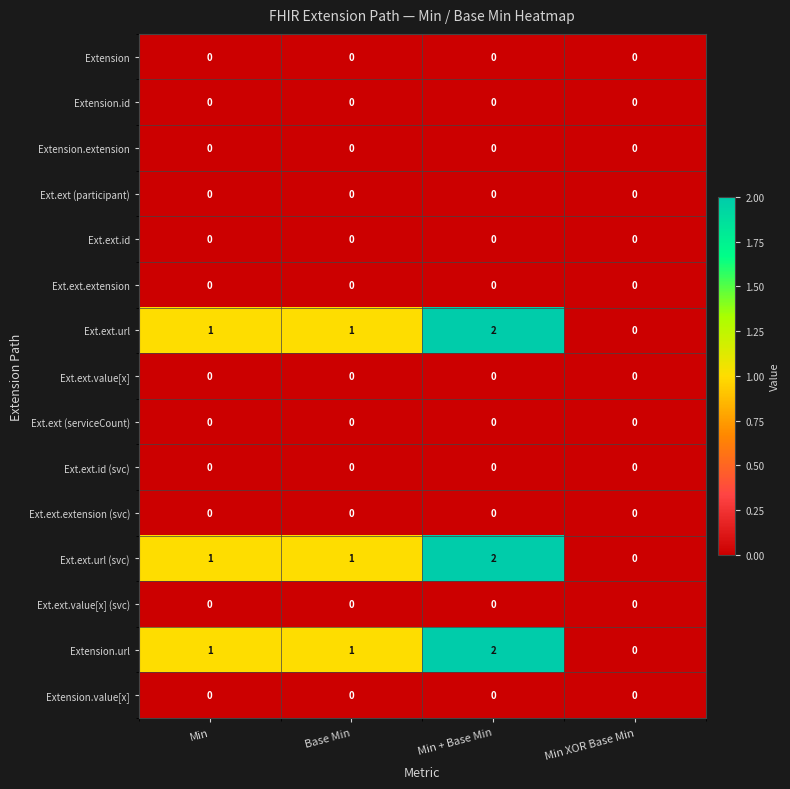

What is the maximum value shown in the chart?

2